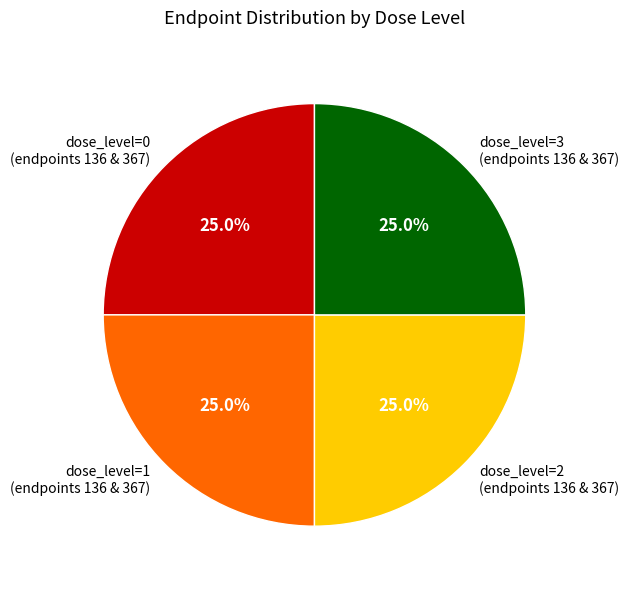

What is the ratio of the value at dose_level=1 (endpoints 136 & 367) to the value at dose_level=3 (endpoints 136 & 367)?

1.0